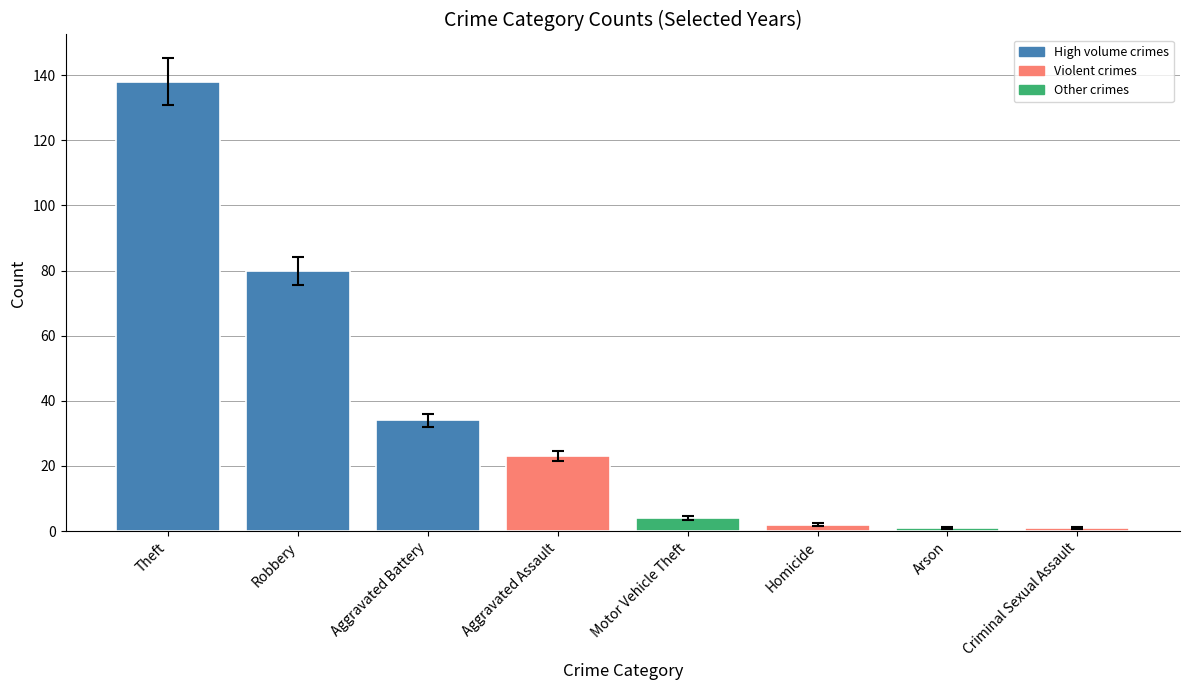

What is the difference between the values at Motor Vehicle Theft and Theft?

134